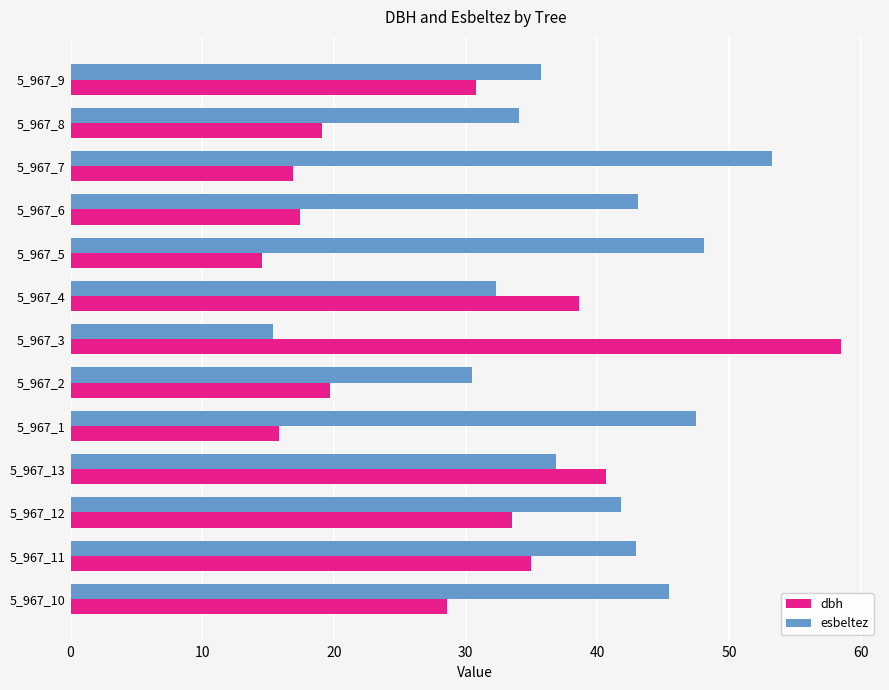

What is the difference between the dbh values at 5_967_12 and 5_967_1?

17.7